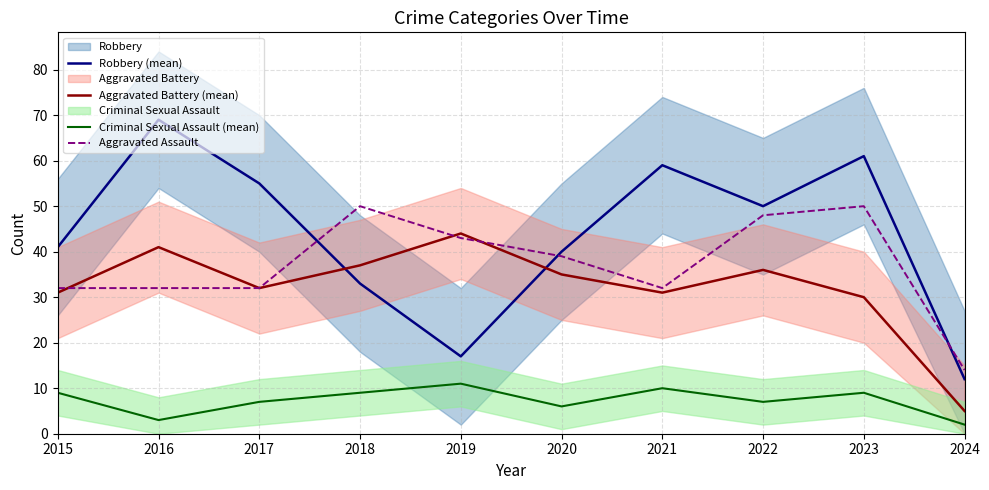

What are all the series names shown in the legend?

Robbery (mean), Aggravated Battery (mean), Criminal Sexual Assault (mean), Aggravated Assault